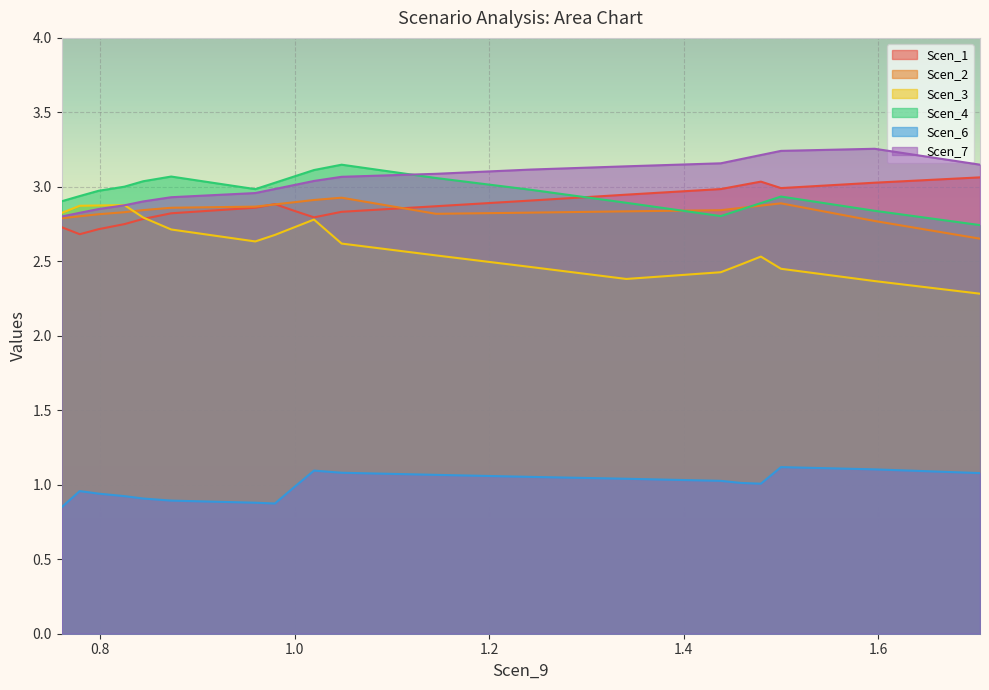

What is the average value of the Scen_1 series?

2.9